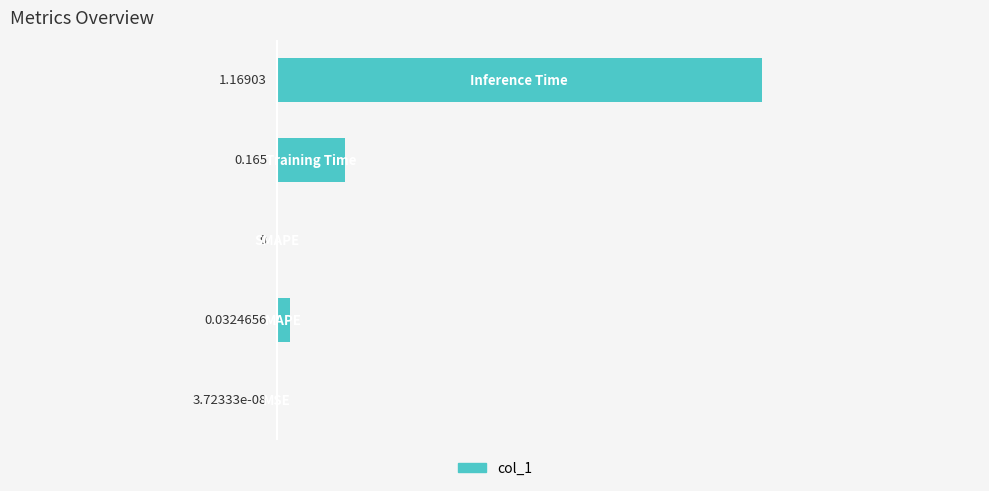

Count the number of values greater than 0.

4